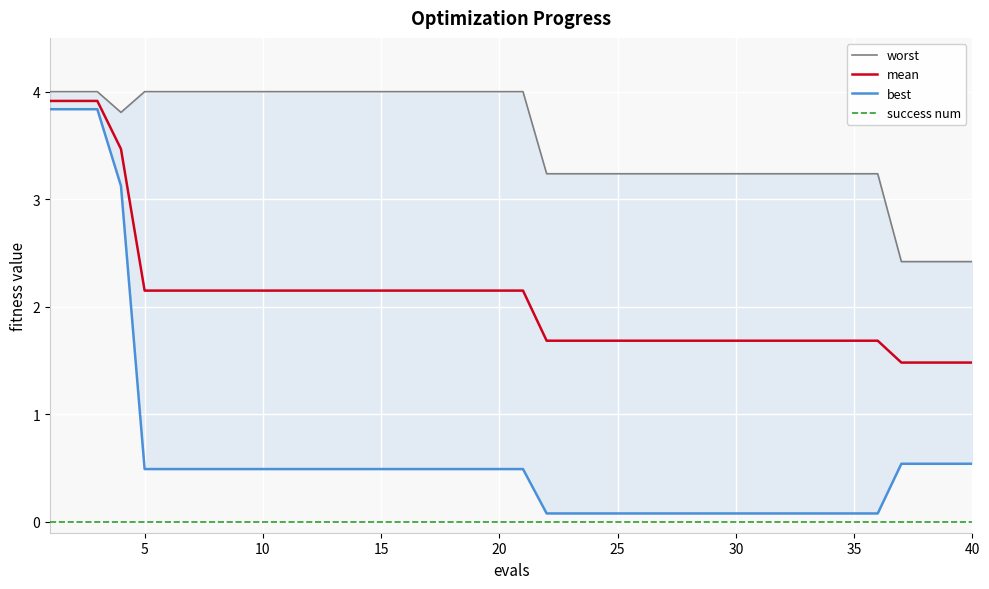

List the series in order of their peak value, highest first.

worst, mean, best, success num